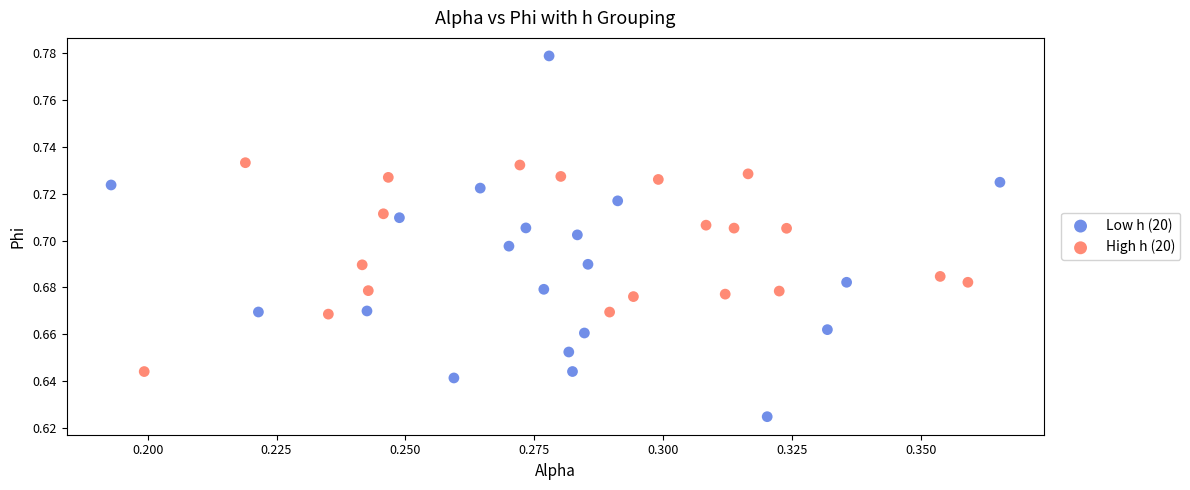

Which series contains the highest Y value?

Low h (20)